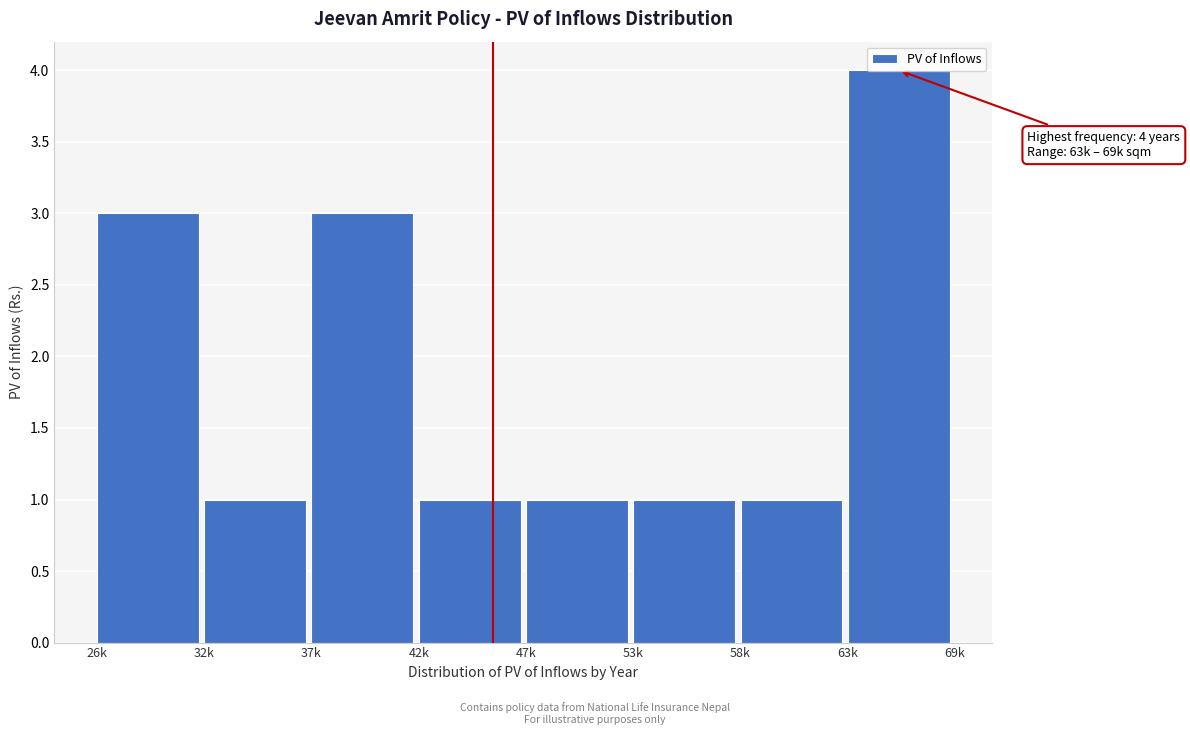

Which label corresponds to the largest value in the chart?

63k